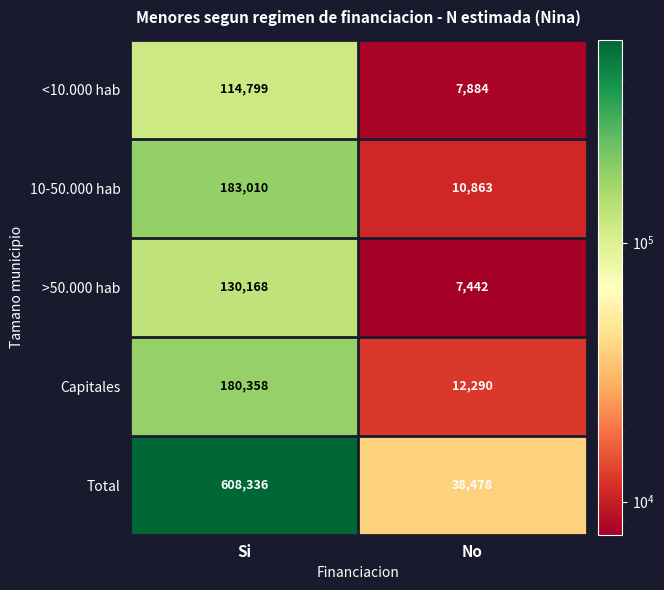

Which label corresponds to the largest value in the chart?

Si